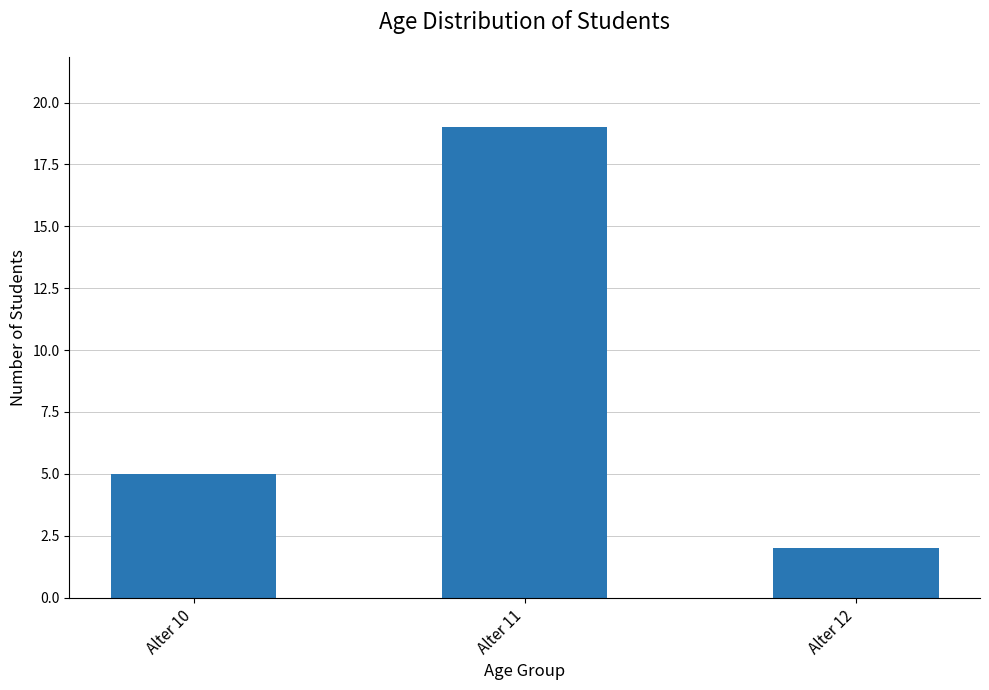

Rank the categories by value from highest to lowest.

Alter 11, Alter 10, Alter 12